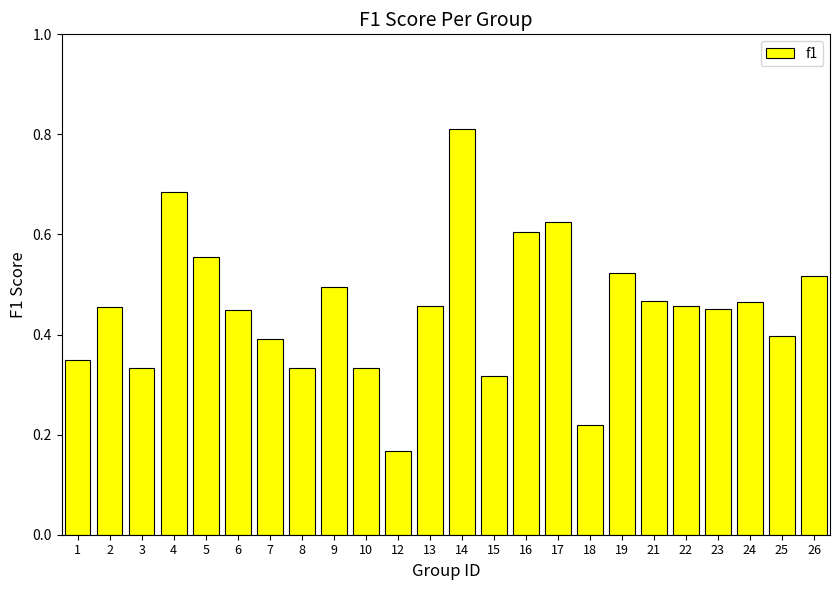

The value at 14 is 1.2. True or false?

False